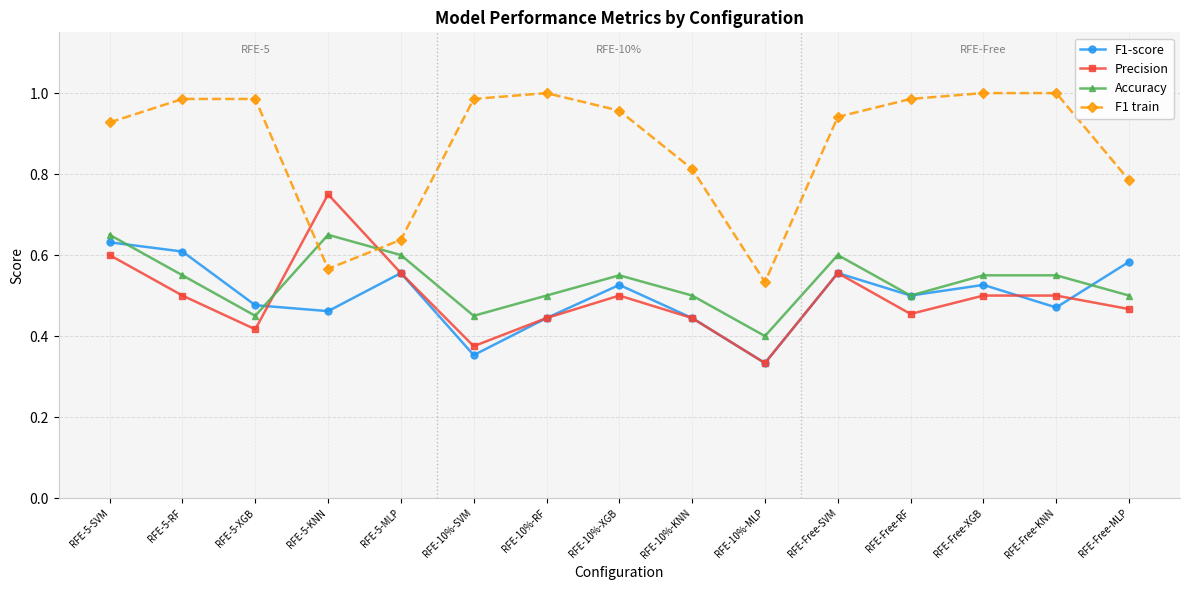

Is this an area chart (filled region under the line)?

No